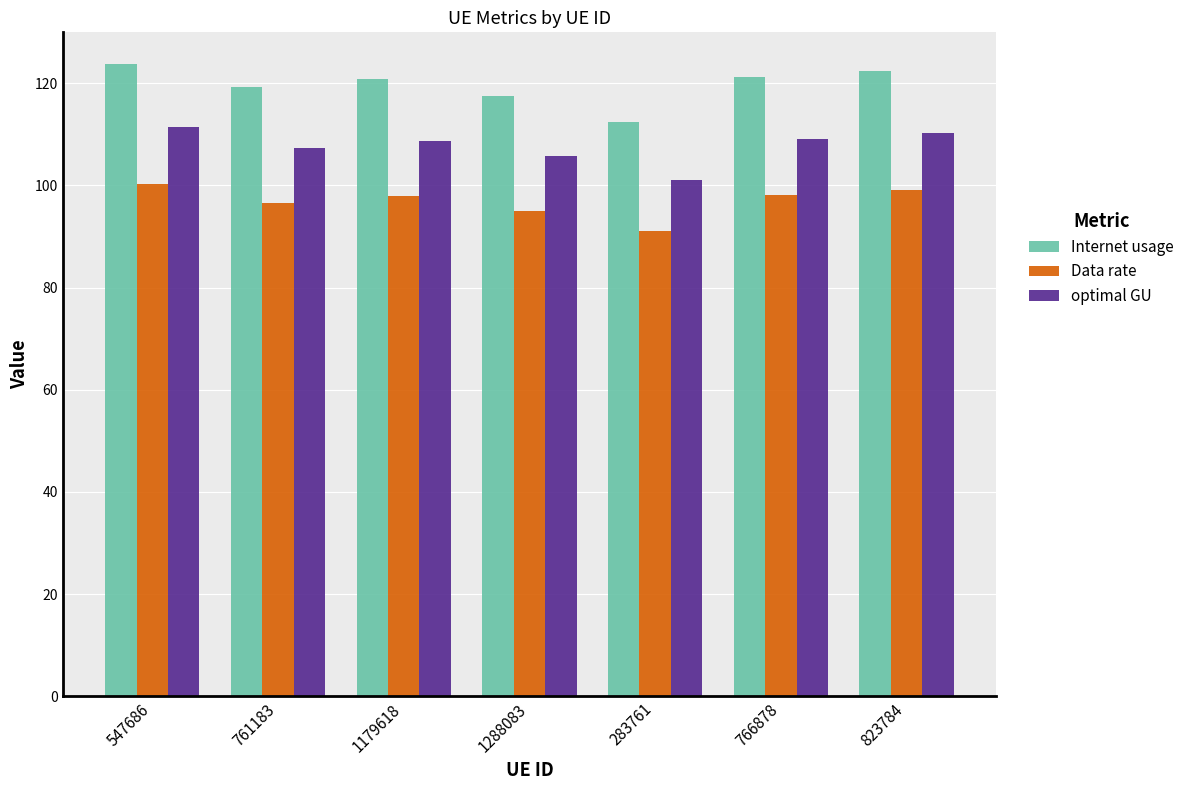

Which label corresponds to the smallest value in the chart?

283761